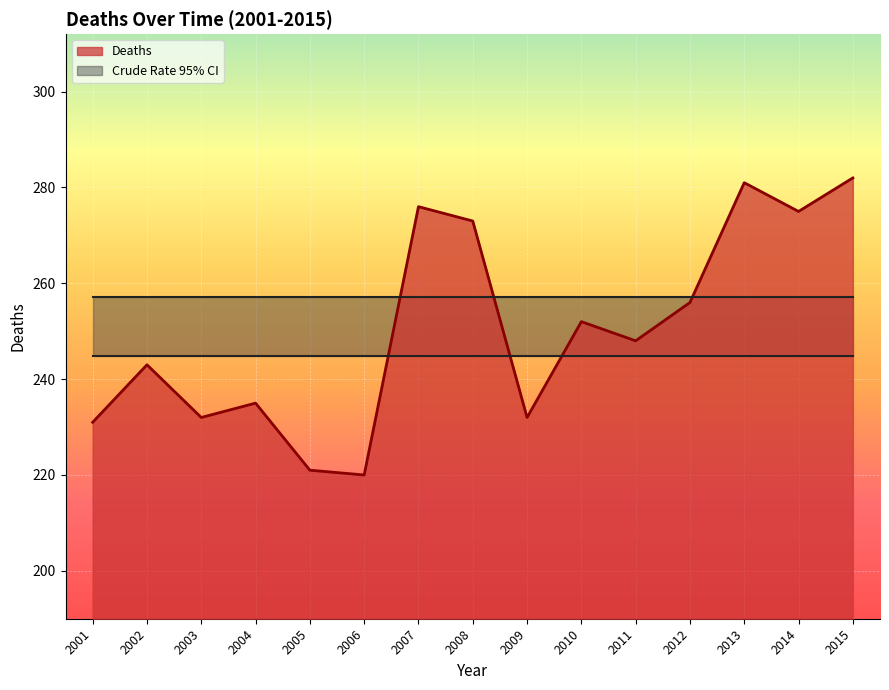

What is the difference between the maximum and minimum values in the Deaths series?

62.0